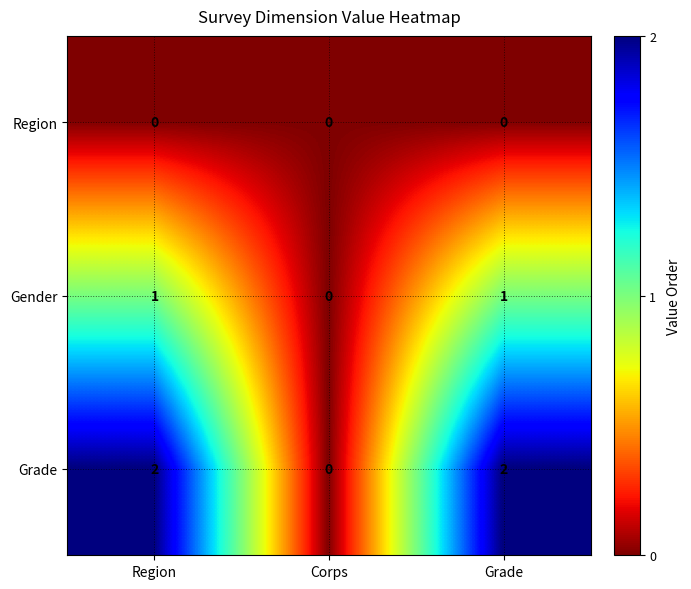

The Gender series shows 0 at Corps. True or false?

True